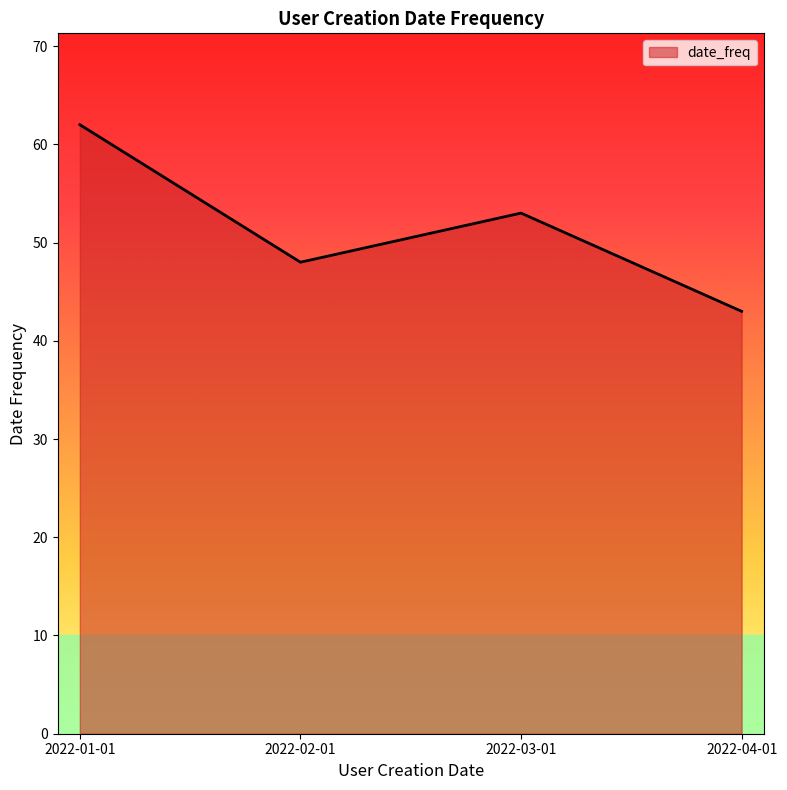

List the labels in order of value, smallest first.

2022-04-01, 2022-02-01, 2022-03-01, 2022-01-01